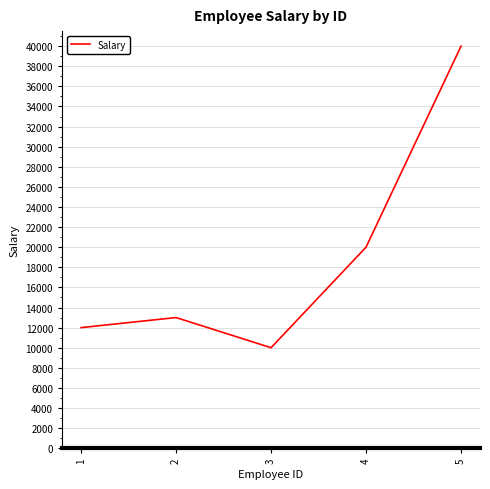

Reading left to right, list all the values displayed in this chart.

12000	13000	10000	20000	40000